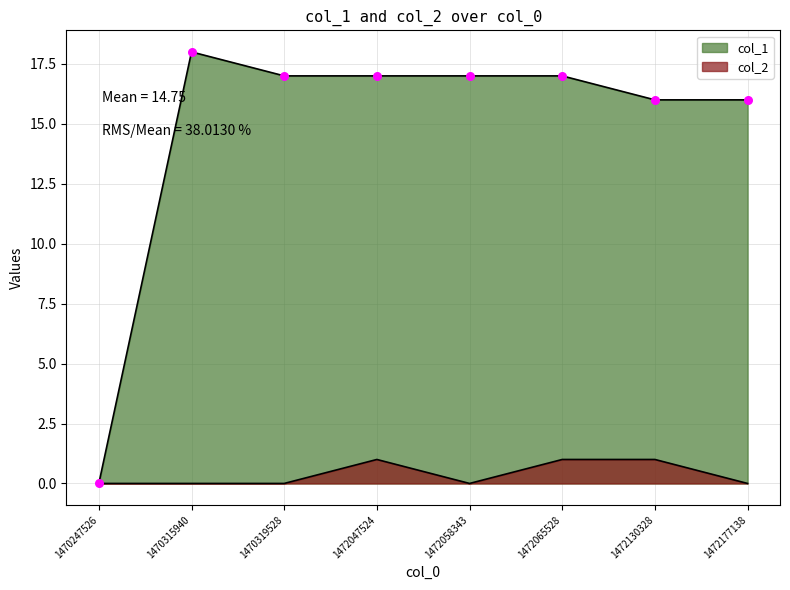

Which series has the widest spread of Y values?

col_1